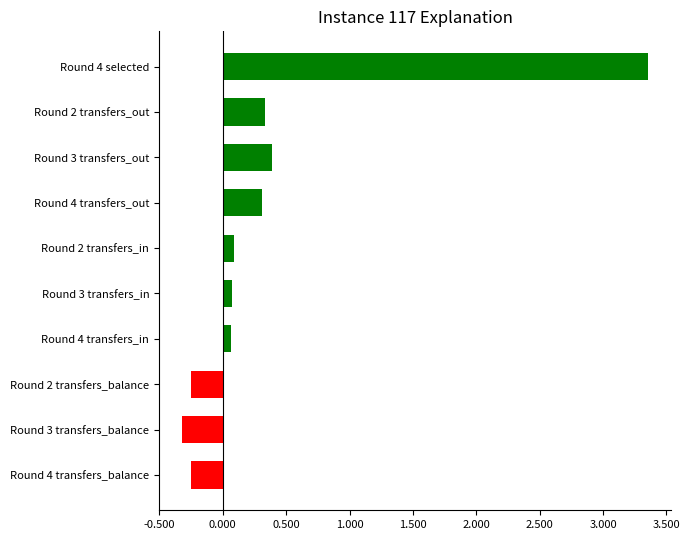

Is it true that Positive equals 0.1 at Round 3 transfers_in?

True